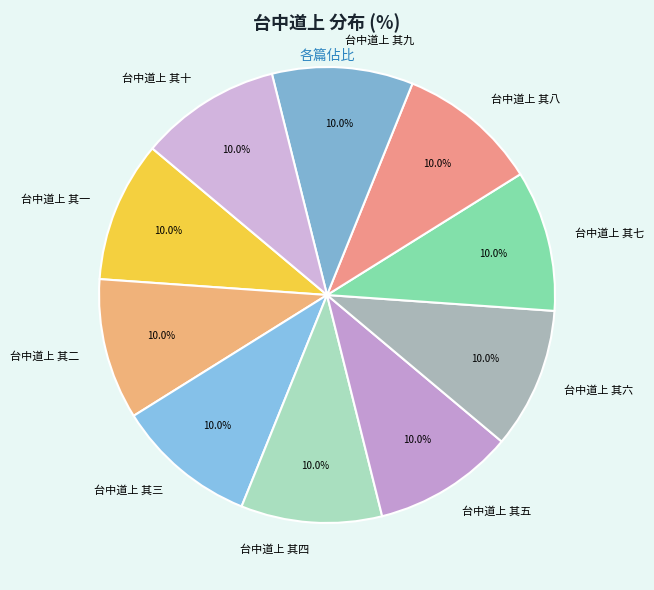

What portion of the pie excludes 台中道上 其十?

90.0%